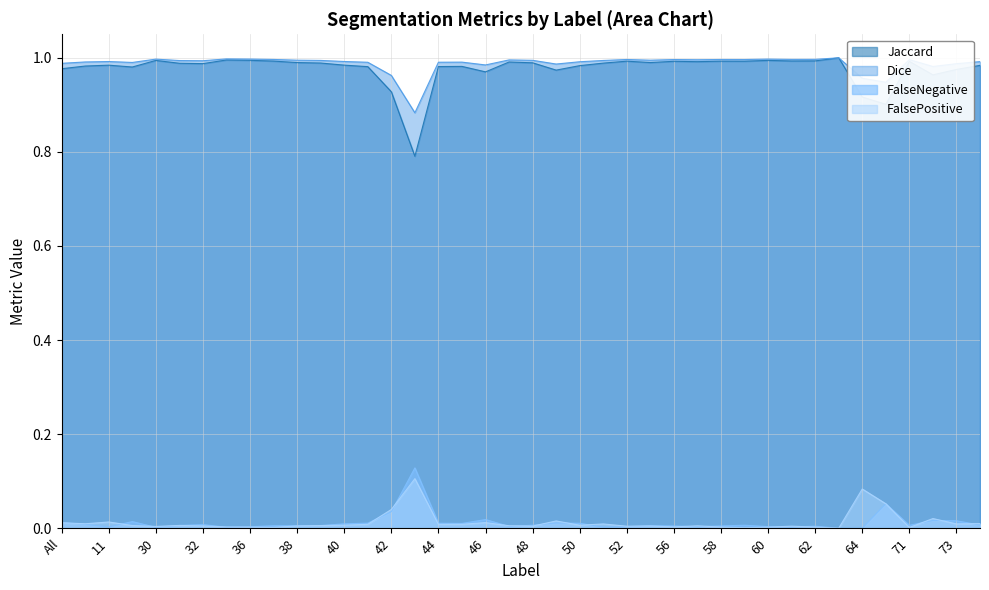

Is it true that Jaccard equals 0.4 at 73?

False